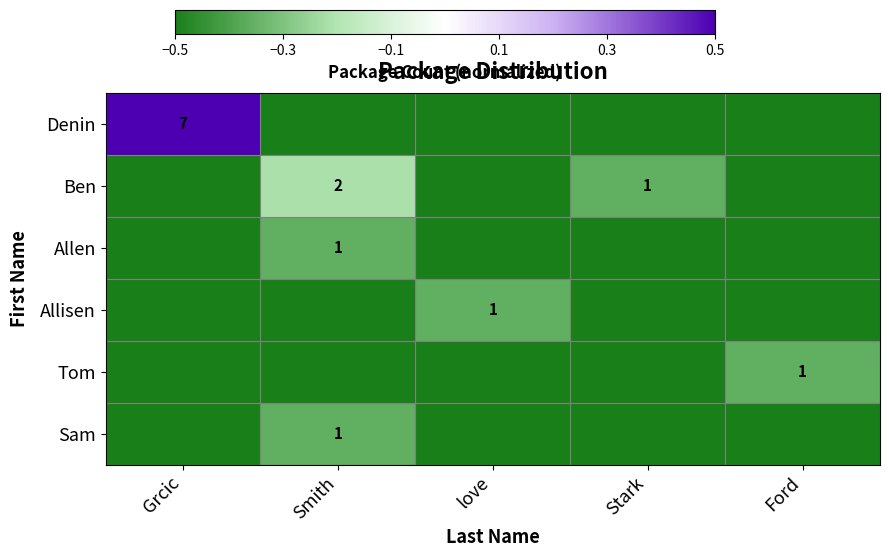

What is the sum of the Ben values at Stark and Smith?

3.0